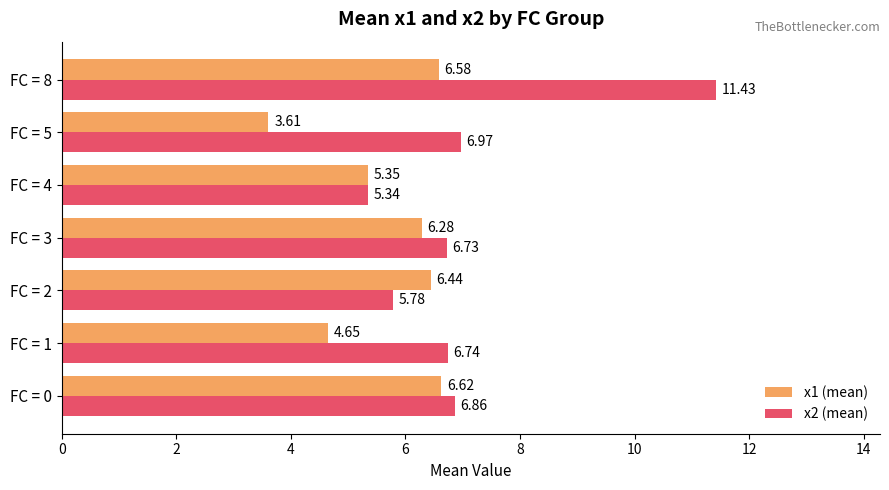

Rank the categories by x1 (mean) value from lowest to highest.

FC = 5, FC = 1, FC = 4, FC = 3, FC = 2, FC = 8, FC = 0